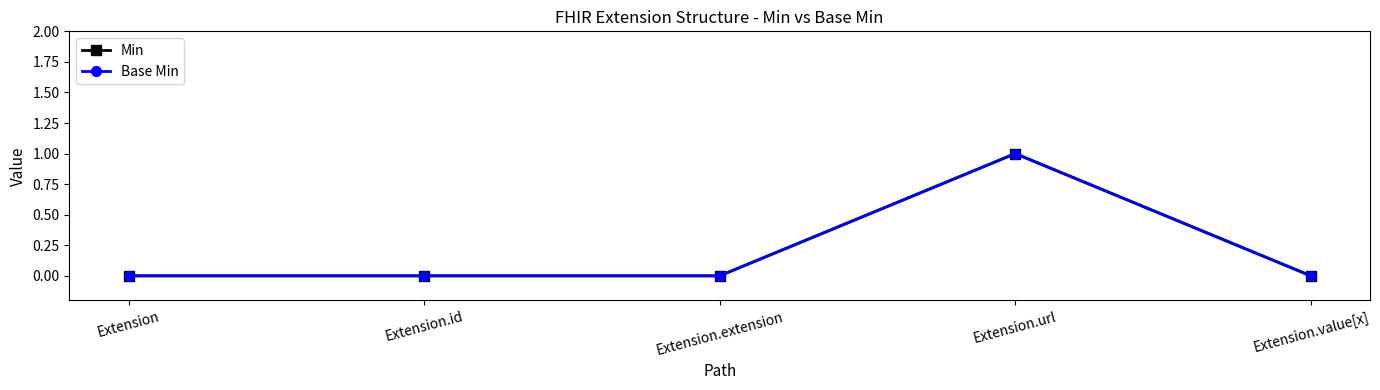

In Base Min, how many points are higher than both neighbors (excluding endpoints)?

1